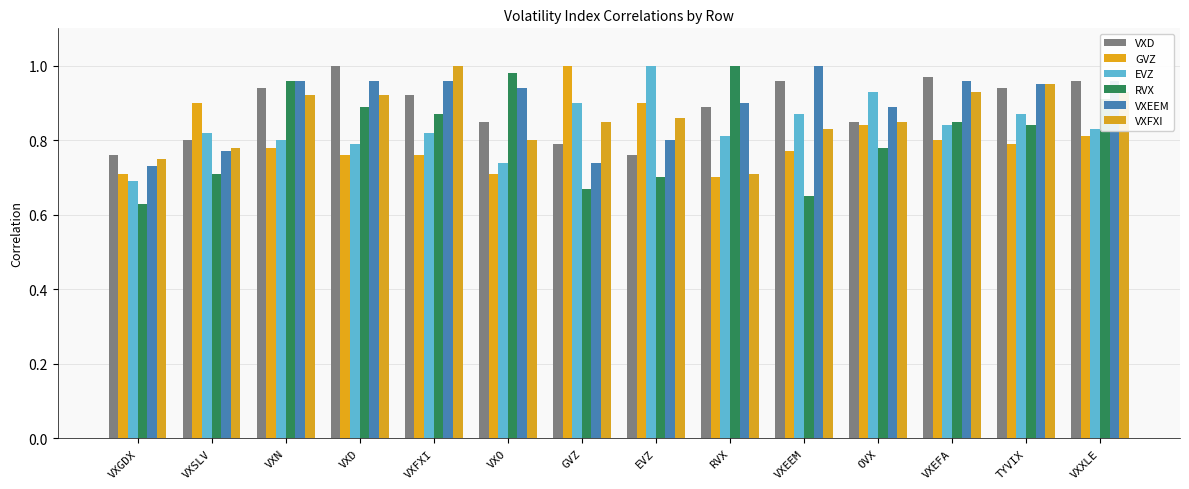

How many bars are there in total?

84